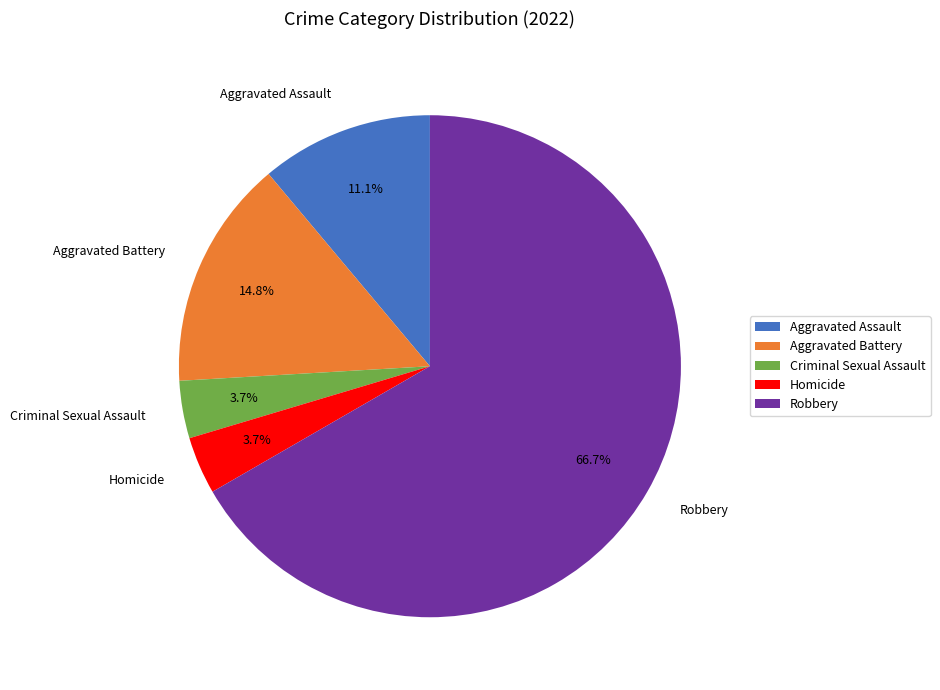

Between Robbery and Criminal Sexual Assault, which is larger?

Robbery